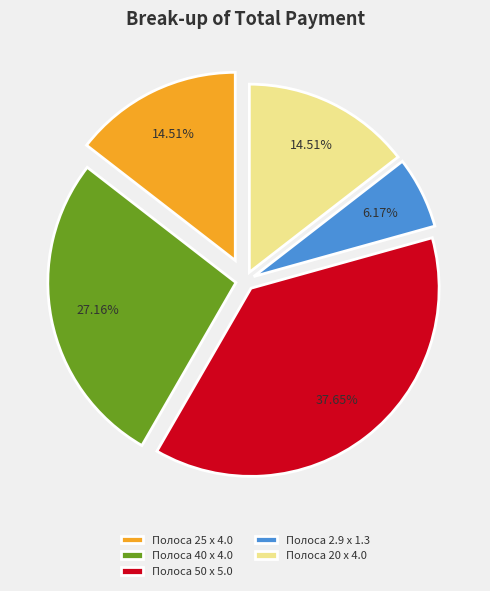

How many slices are in this pie chart?

5